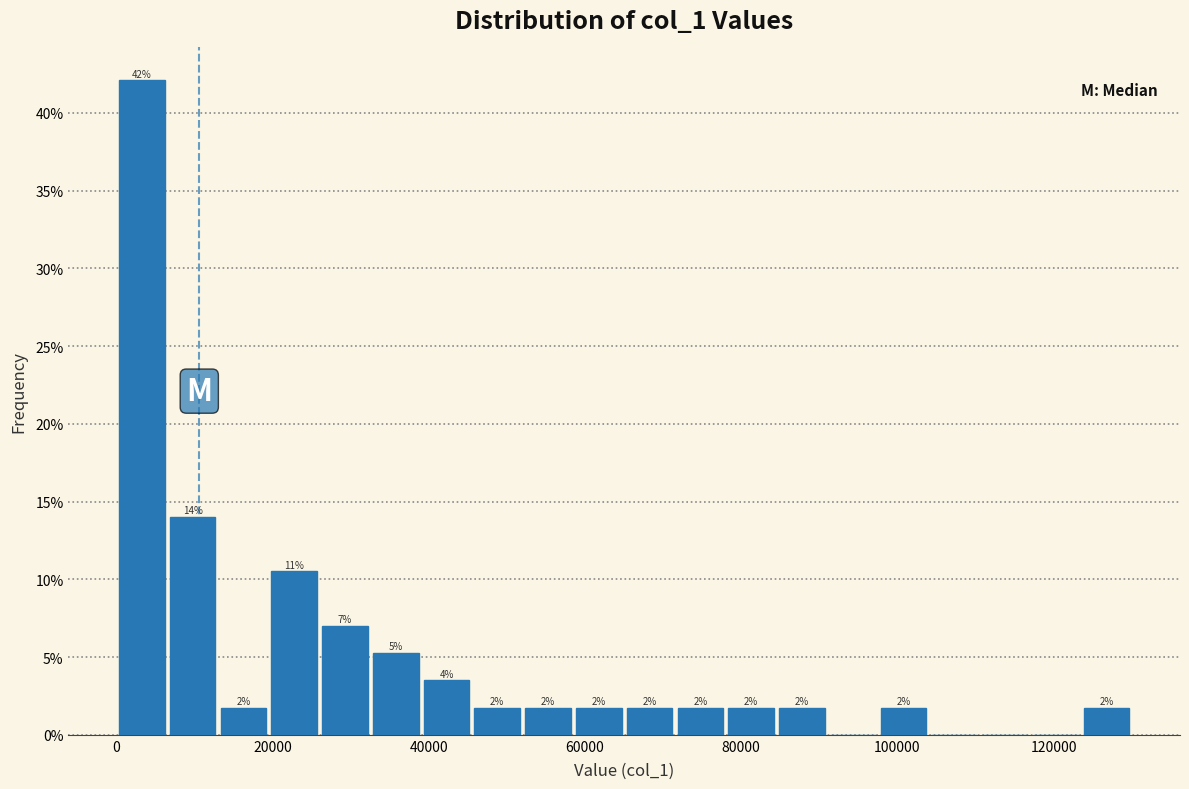

Around what value on the x-axis is the tallest bar? Give the approximate position of its centre, as read against the axis.

4000